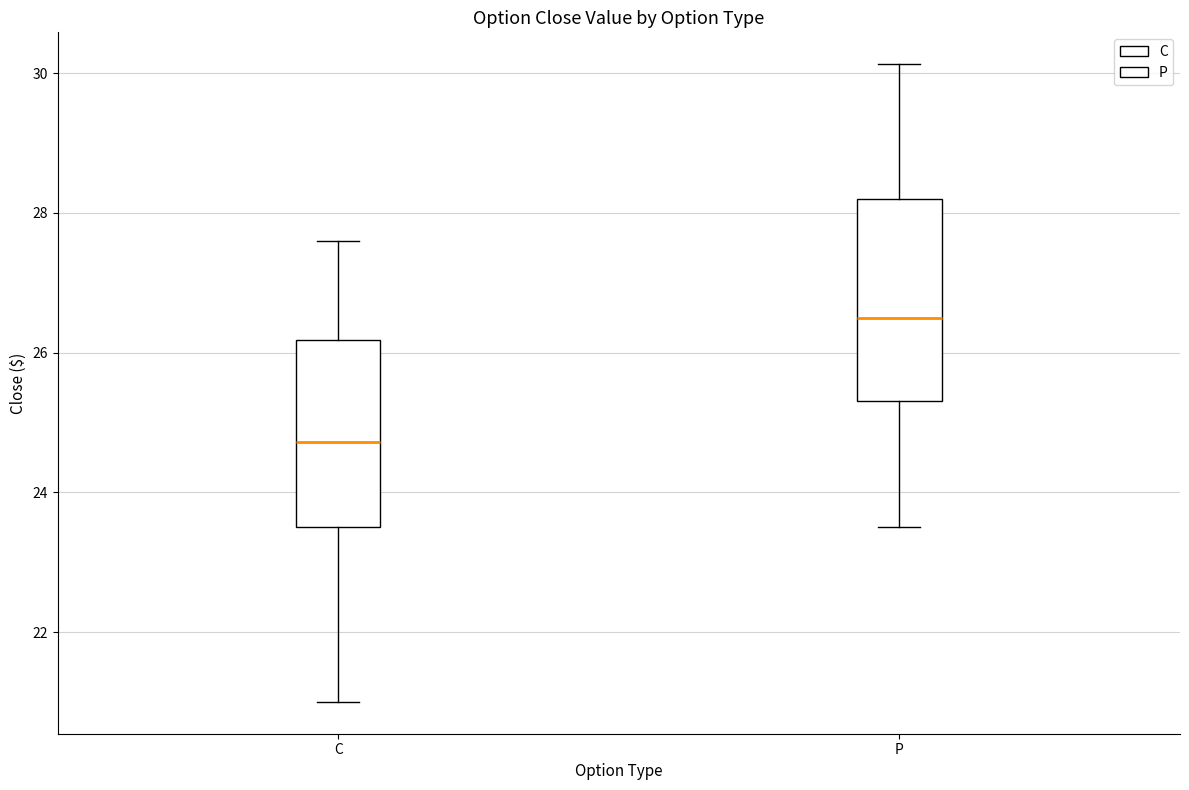

Which box's median line is the lowest?

C